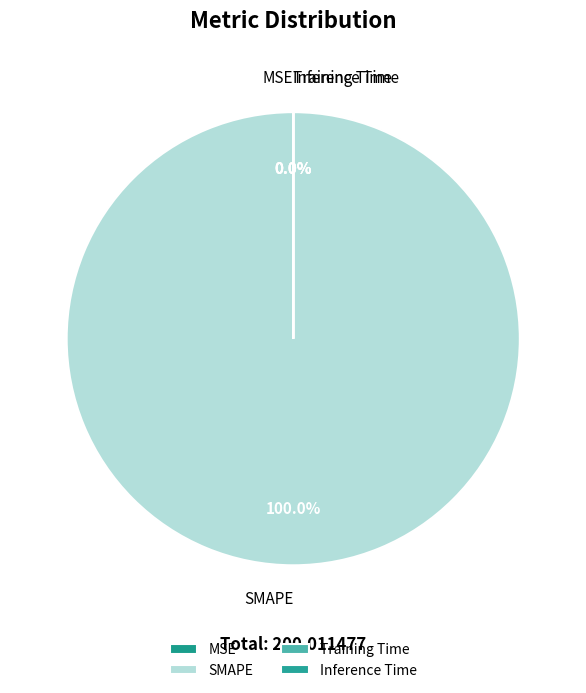

Does SMAPE account for over 50% of the chart?

Yes